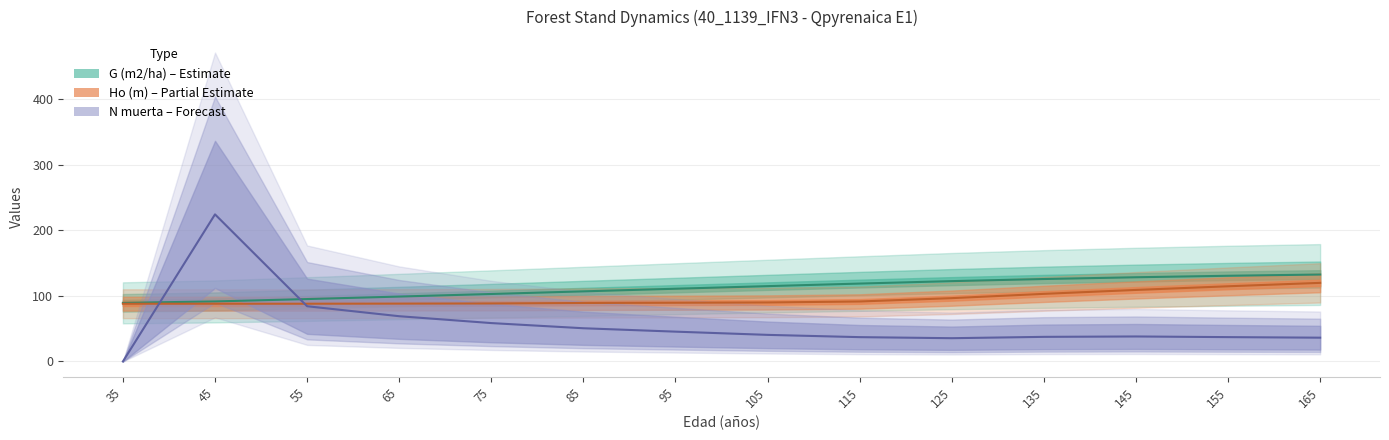

What are all the series names shown in the legend?

G (m2/ha), Ho (m), N muerta (pies/ha)